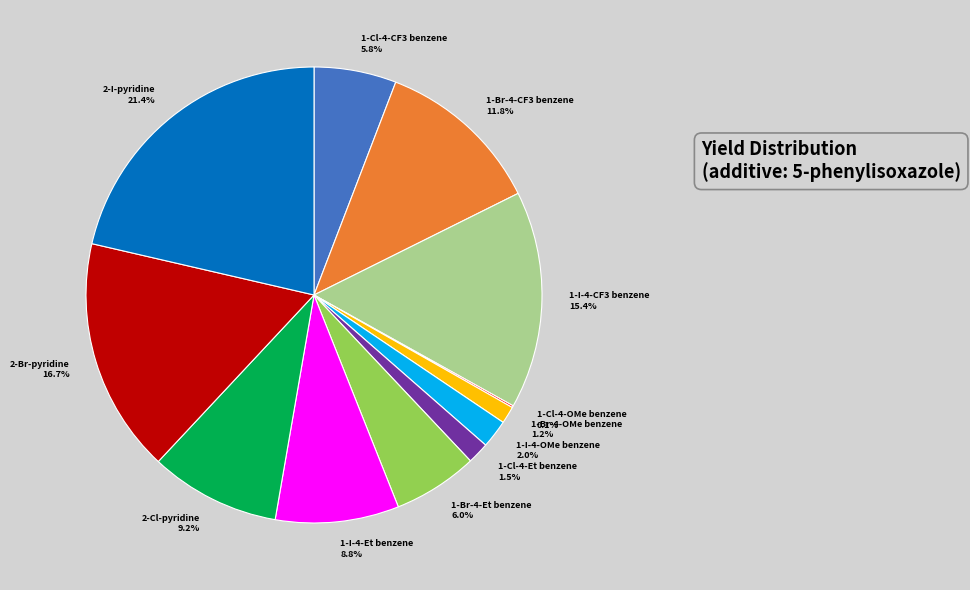

Is 2-I-pyridine the majority of the pie?

No